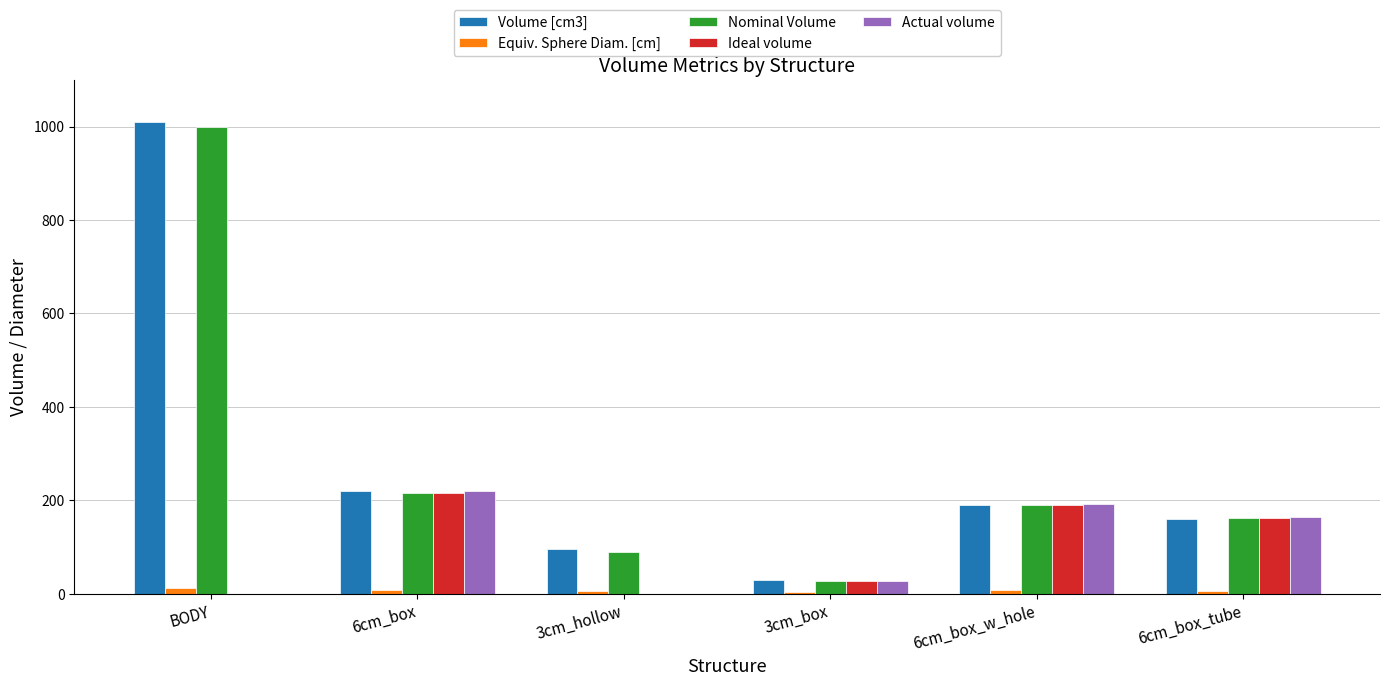

At which category is the sum across all series the highest?

BODY